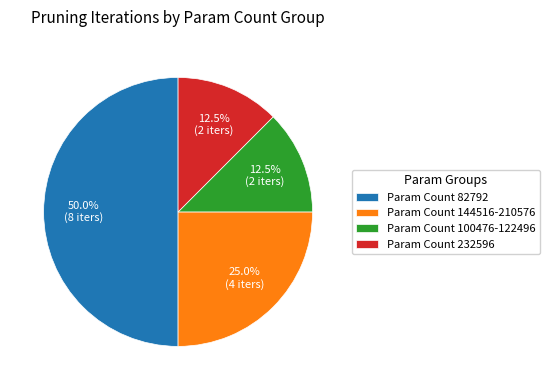

Between Param Count 144516-210576 and Param Count 232596, which is larger?

Param Count 144516-210576